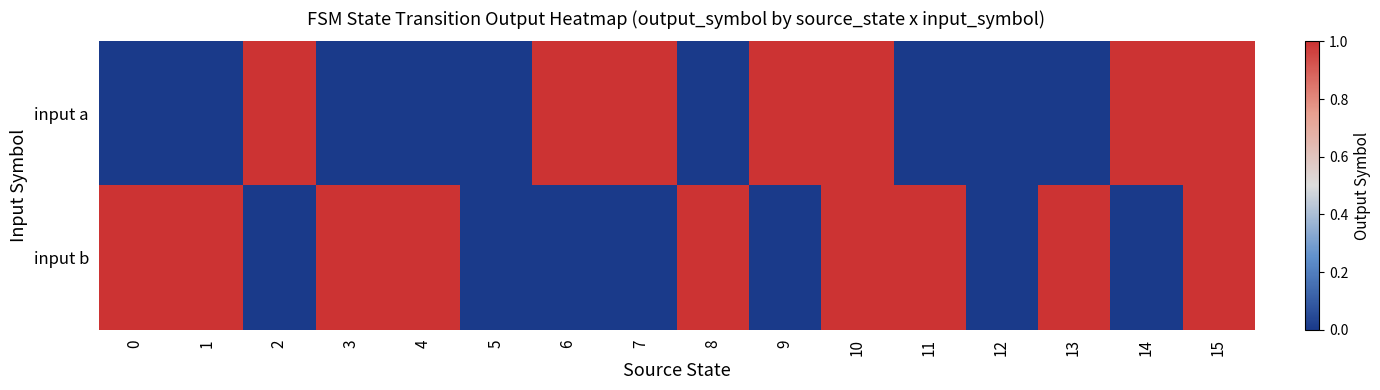

At which category is the sum across all series the highest?

10